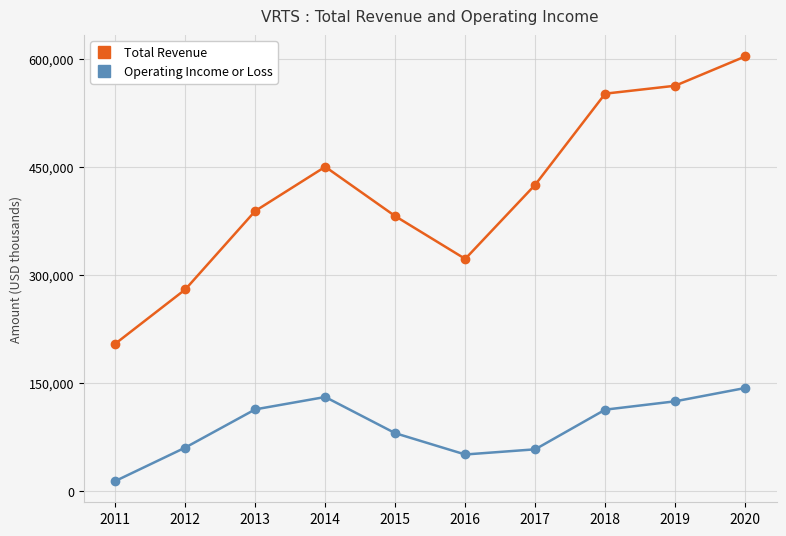

The Total Revenue series shows 450600 at 2014. True or false?

True